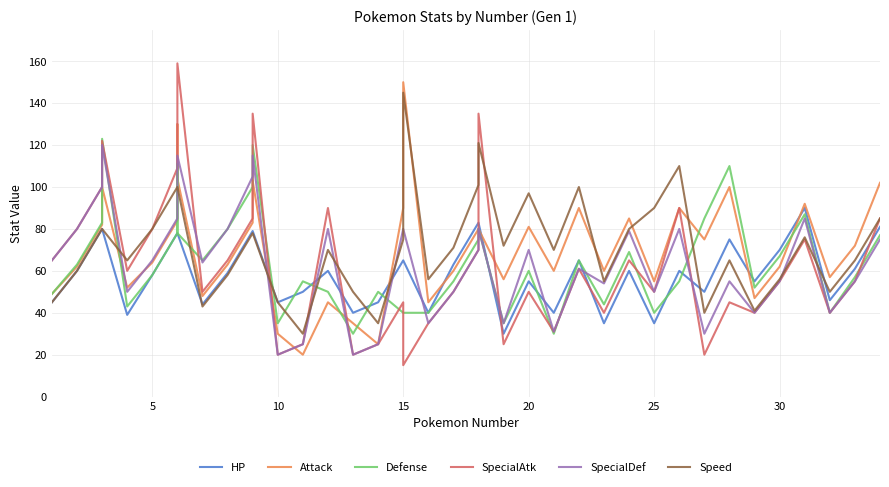

How many times do Attack and SpecialDef cross each other?

7